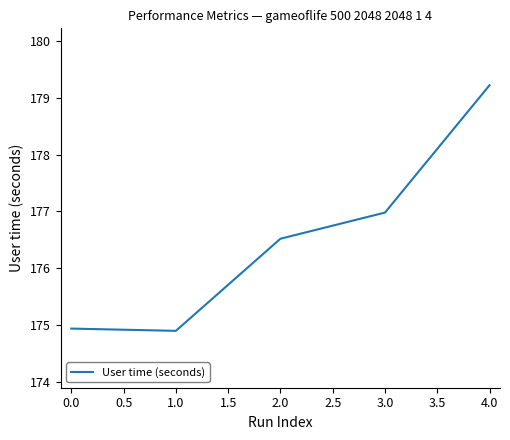

The value at 1.0 is 98.0. True or false?

False